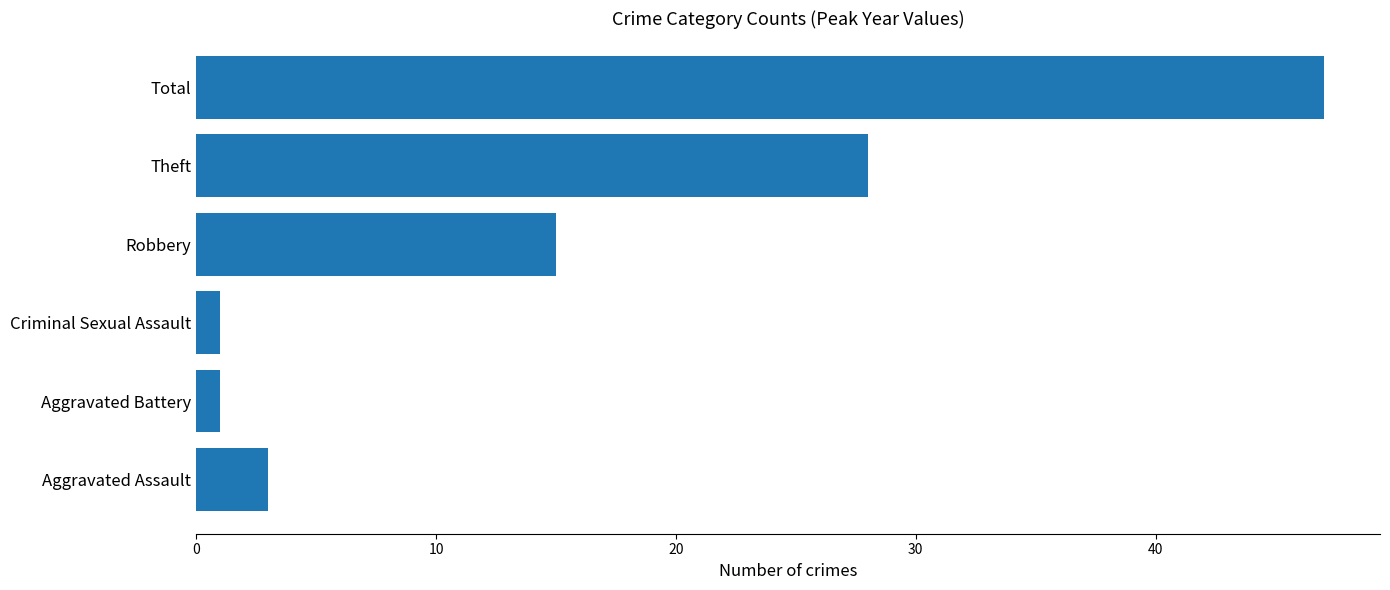

Between Total and Criminal Sexual Assault, which is larger?

Total